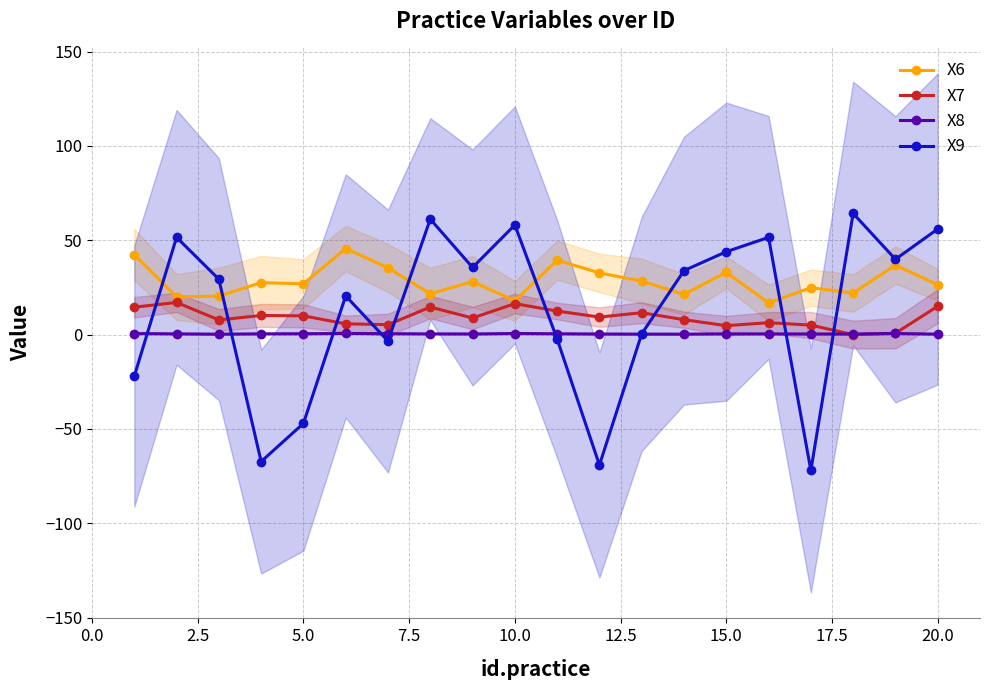

At how many categories does at least one series exceed -65?

20